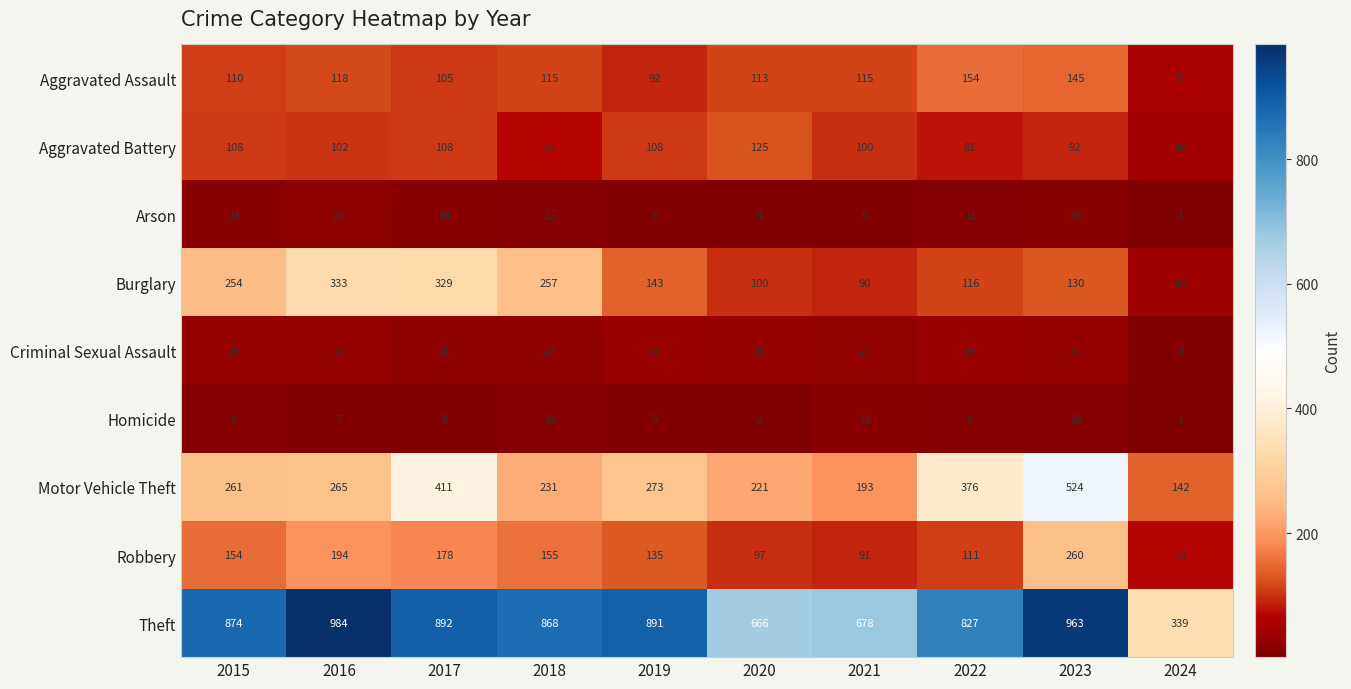

The value of Arson at 2019 is 5. True or false?

True